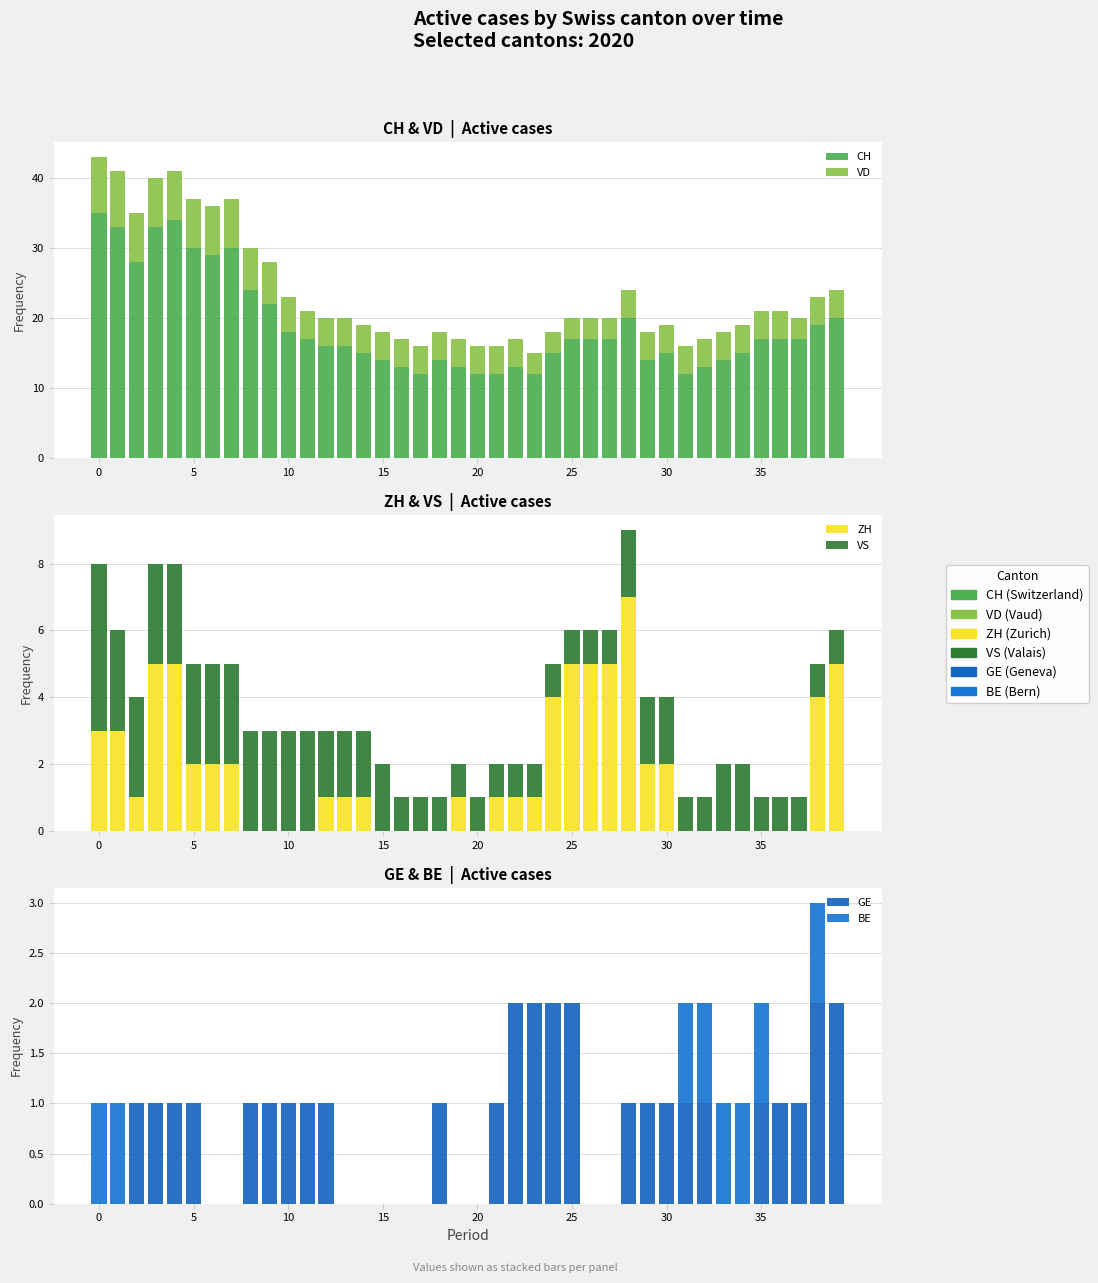

Rank the series at 20 from lowest to highest value.

BE, GE, VS, ZH, VD, CH